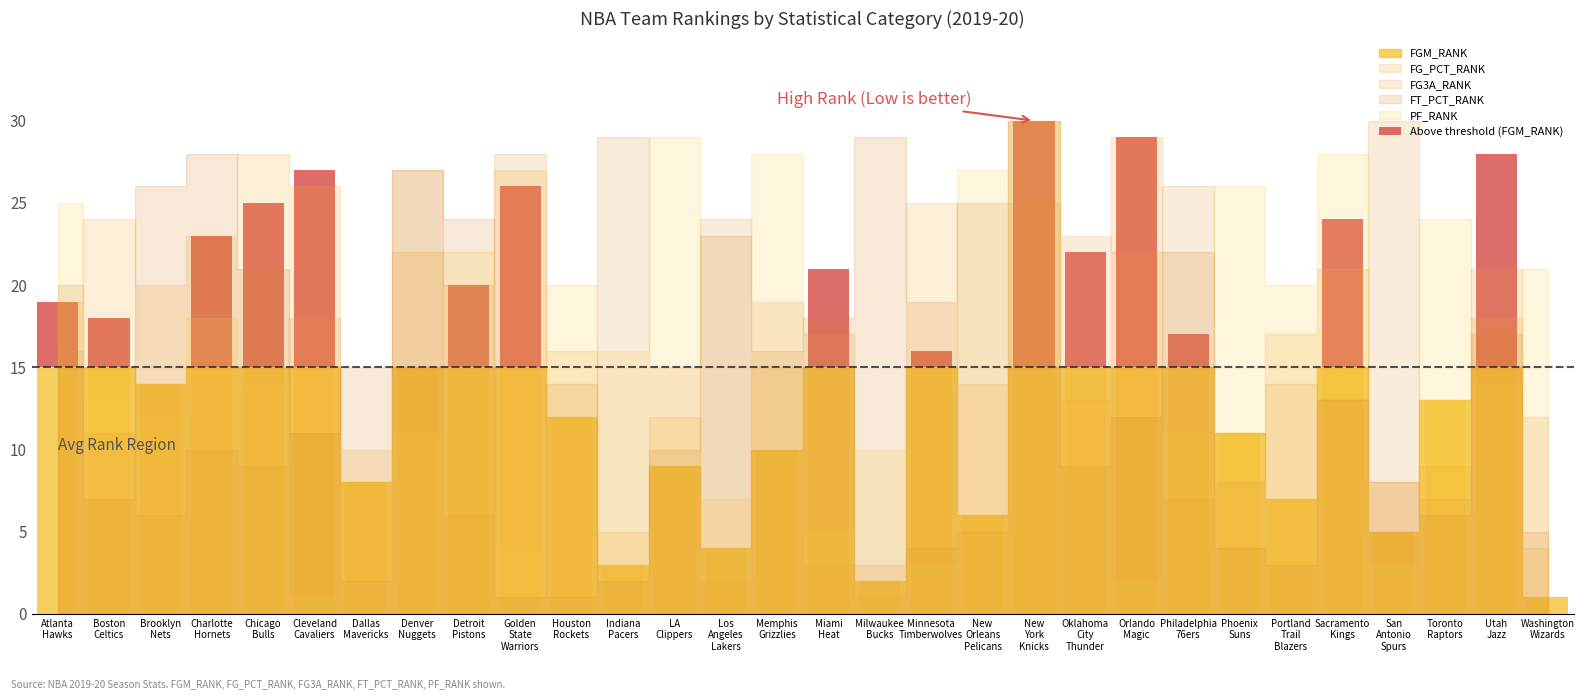

What is the label of the 23rd bar from the right?

Denver
Nuggets